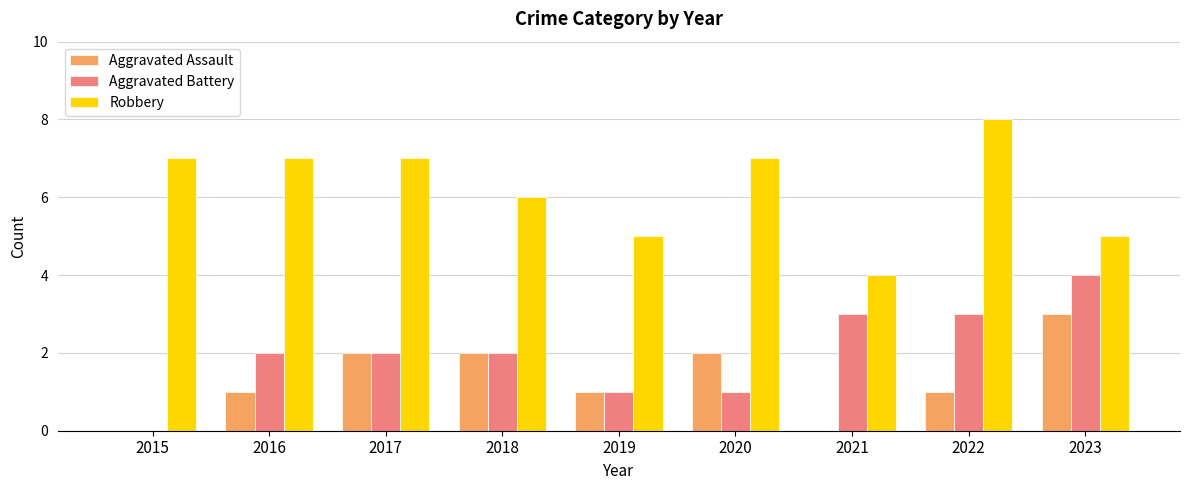

What is the average value of the Robbery series?

6